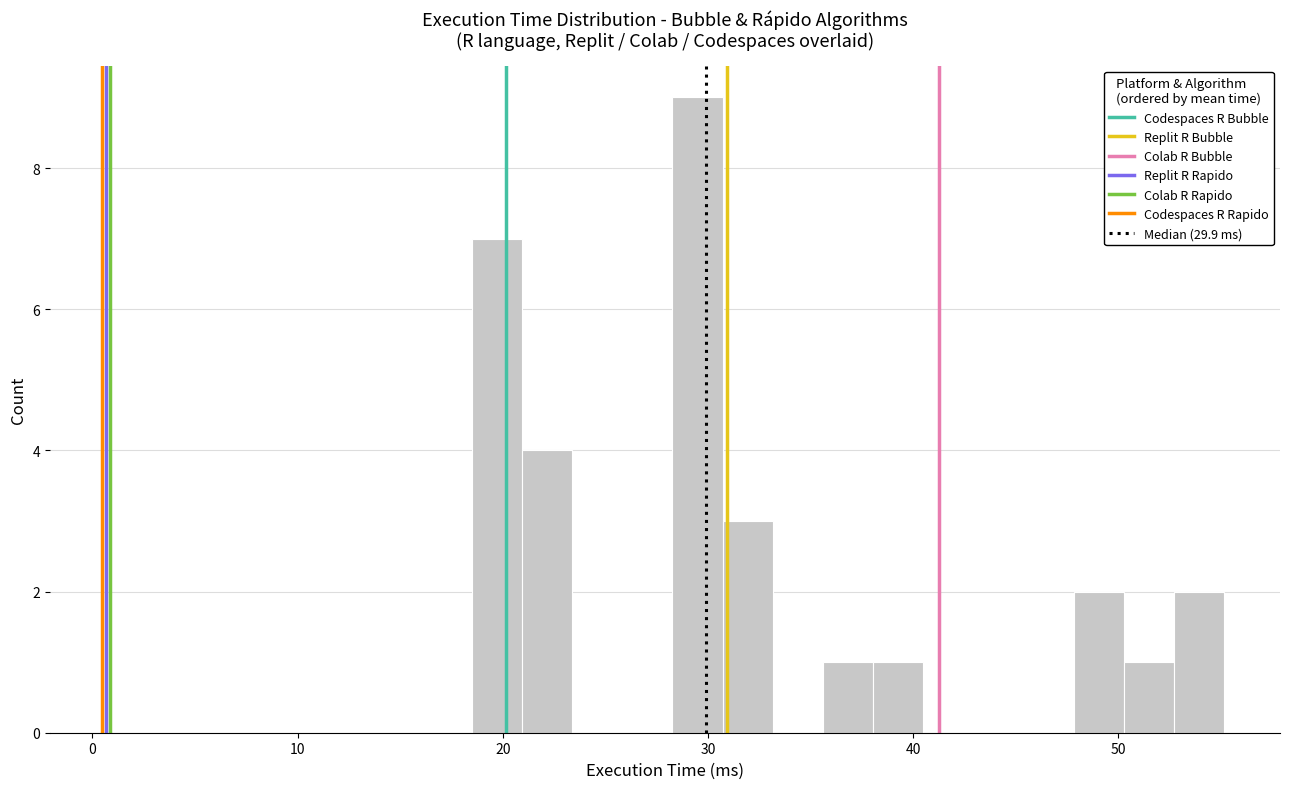

Read against the x-axis, roughly where is the centre of the tallest bar?

29